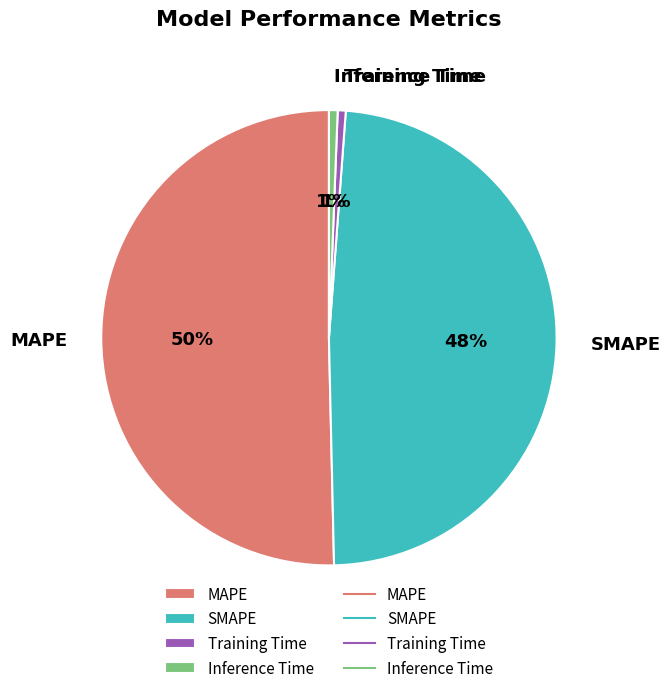

Which has a higher value, MAPE or Training Time?

MAPE